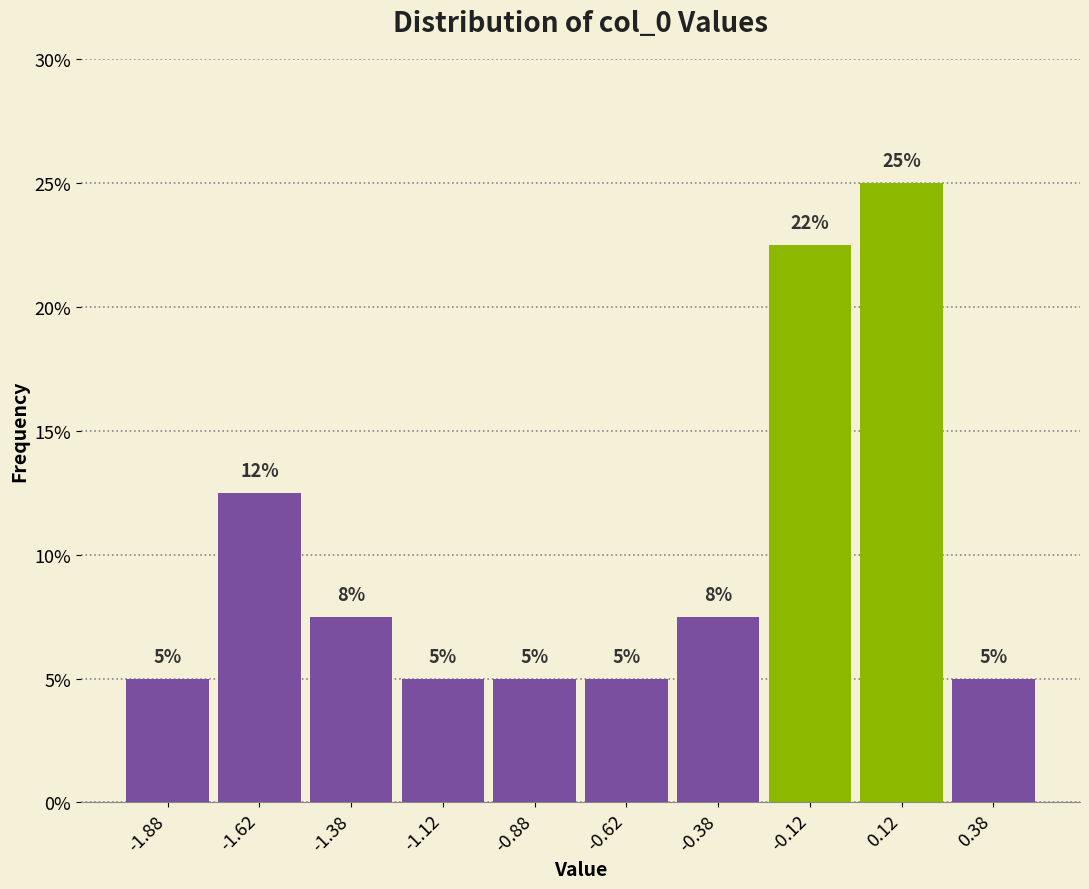

Over which range of the x-axis is the bar tallest?

0.00 to 0.25